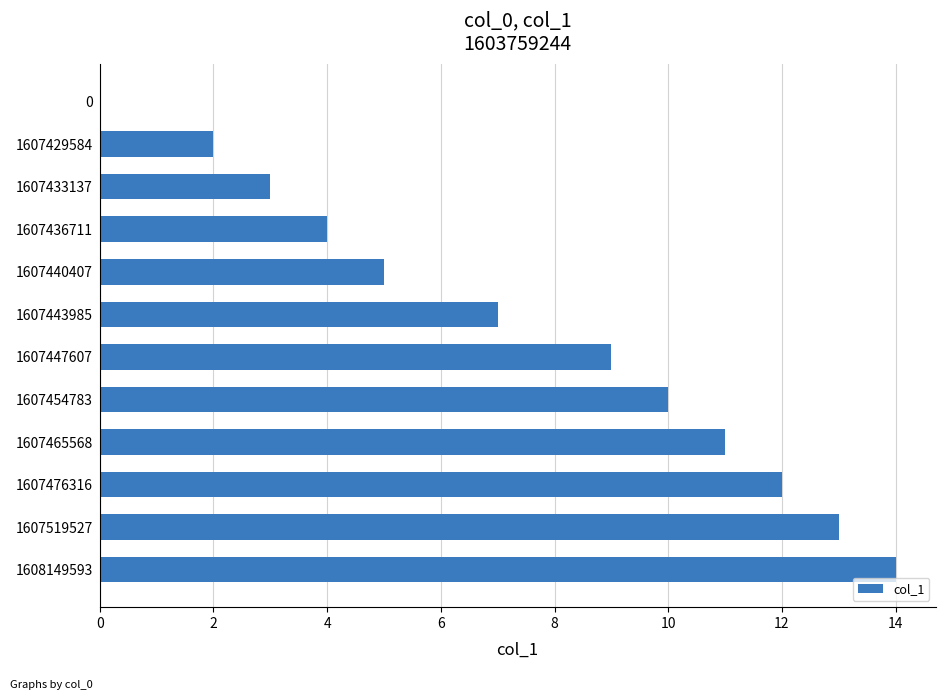

What is the sum of all values?

90